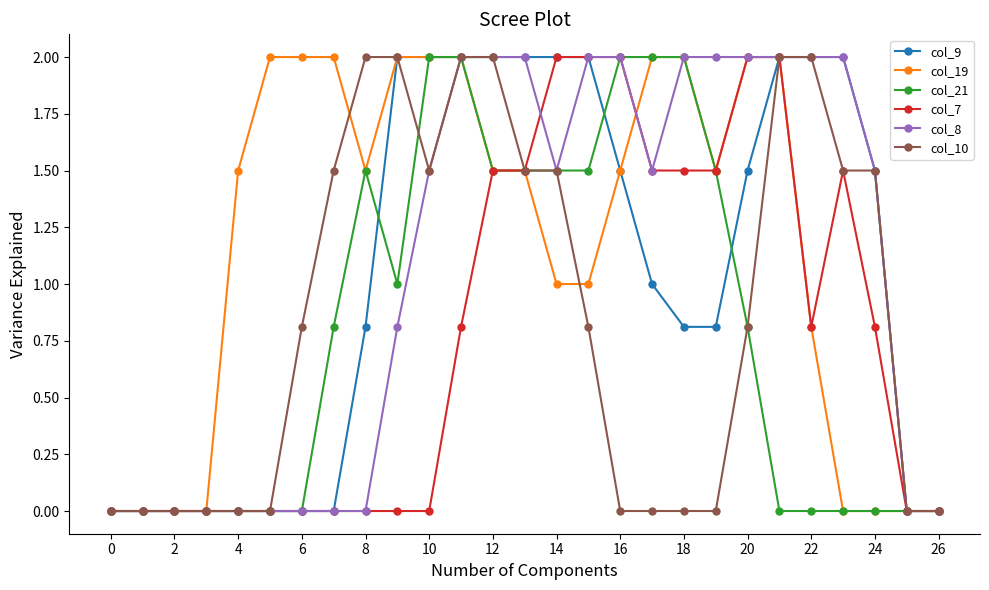

Which series has the largest total across all categories?

col_19